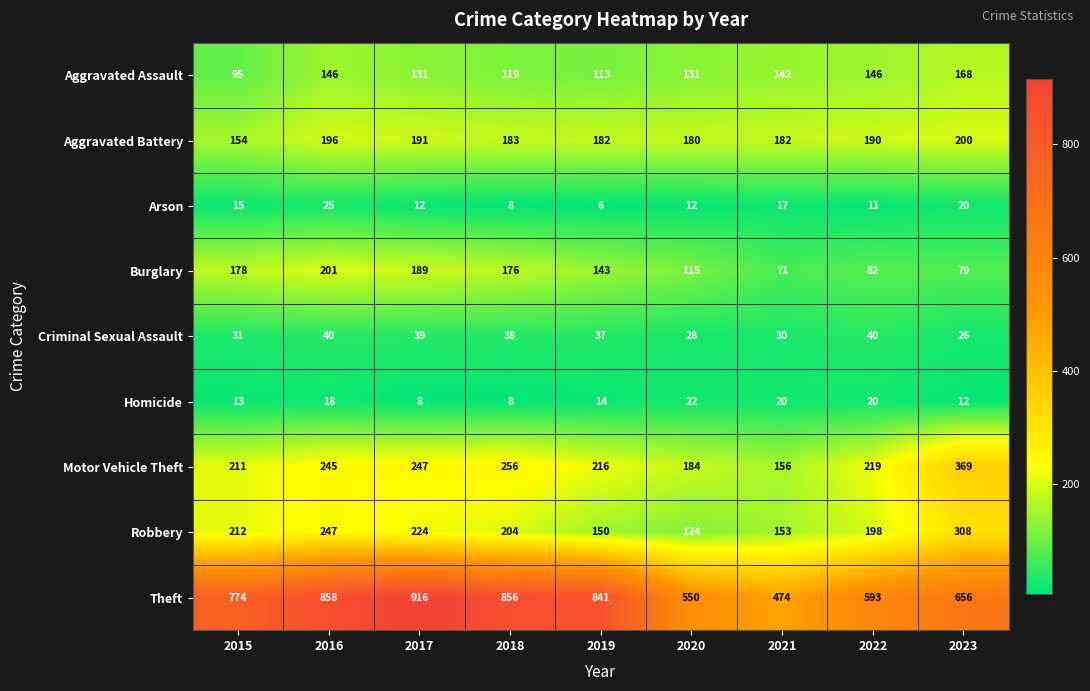

Which series has the widest spread of values?

Theft